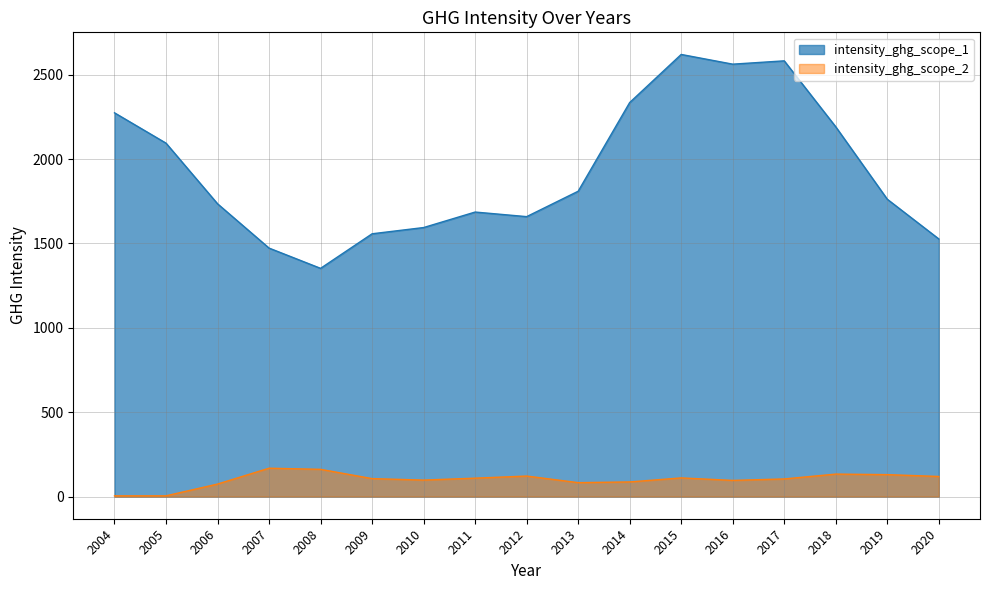

Which category has the lowest value in the intensity_ghg_scope_1 series?

2008